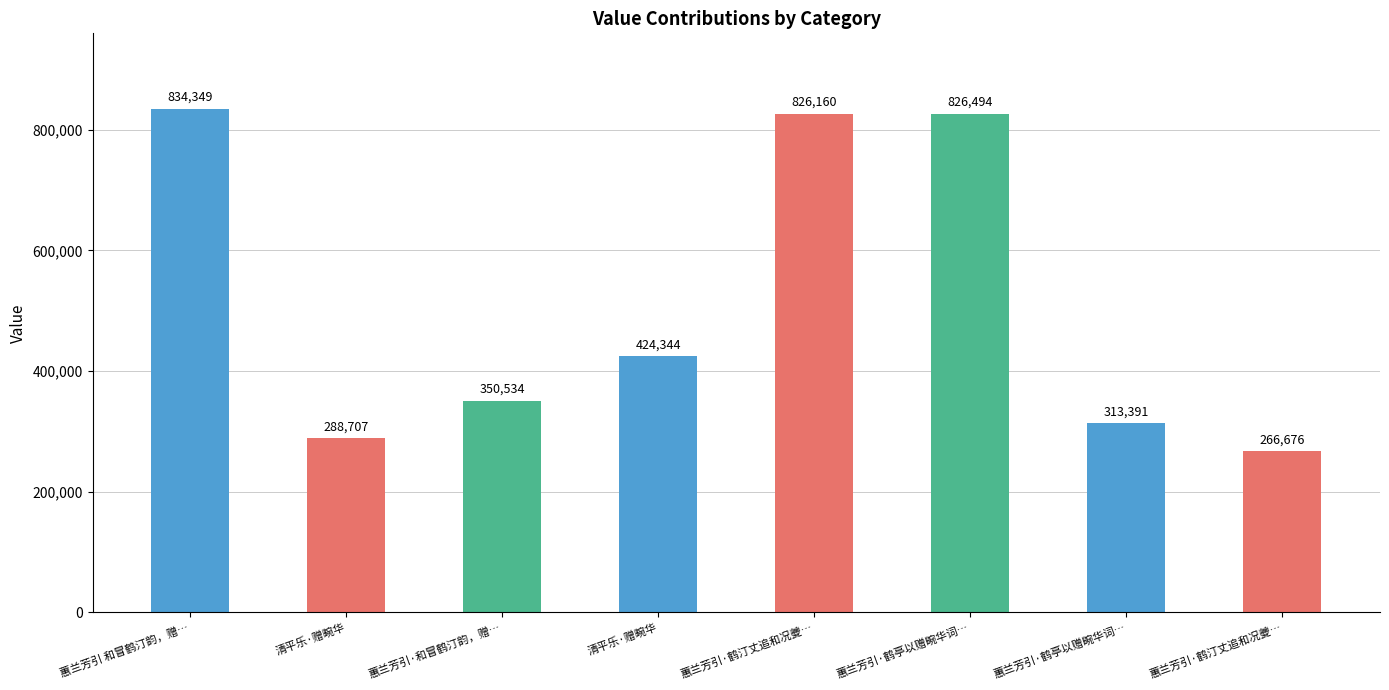

Are the bars horizontal?

No